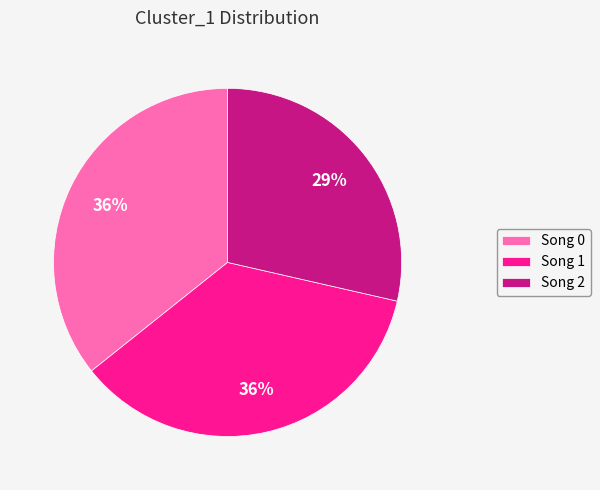

How many segments does this pie chart have?

3